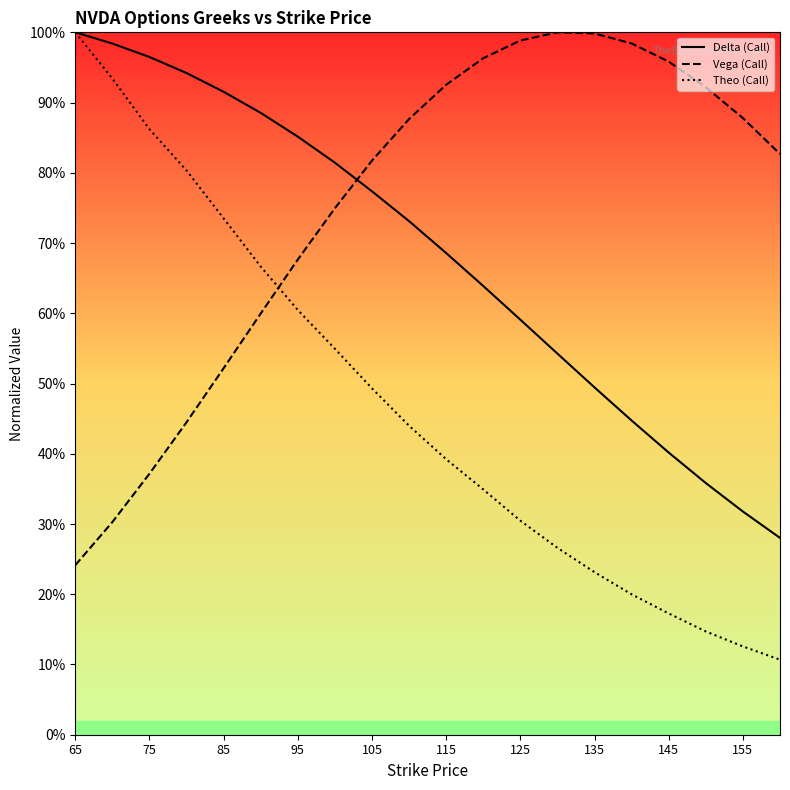

At 155, list the series in order from largest to smallest.

vega, delta, theo